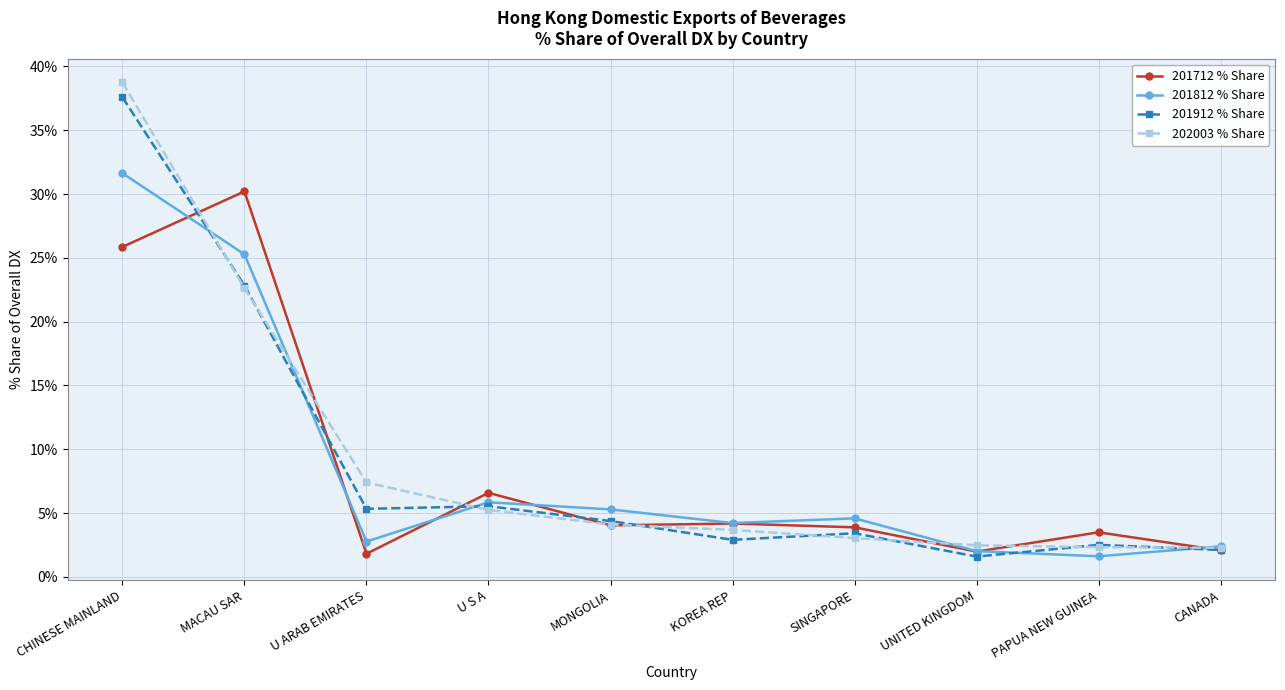

The value of 201812 % Share at MACAU SAR is 42.1. True or false?

False